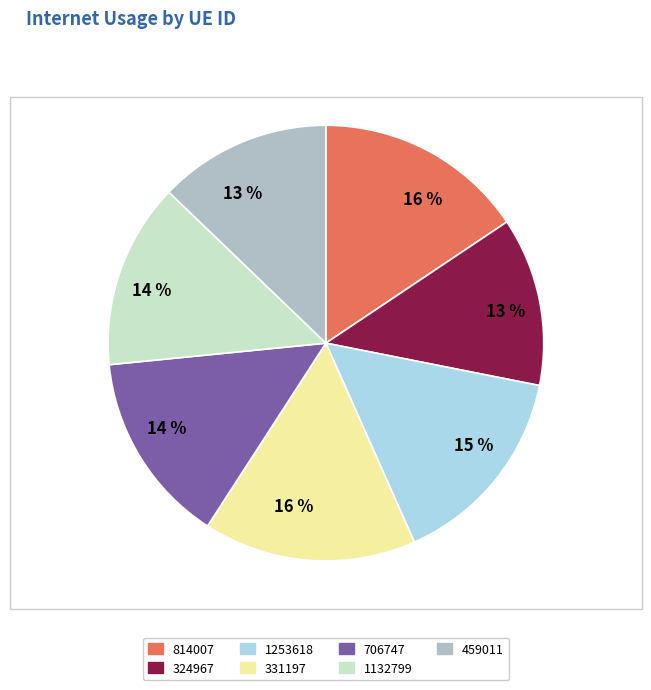

Does any single category account for the majority?

No